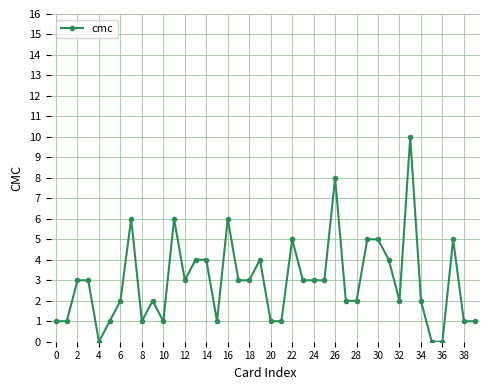

What is the value of the 18th point from the left?

3